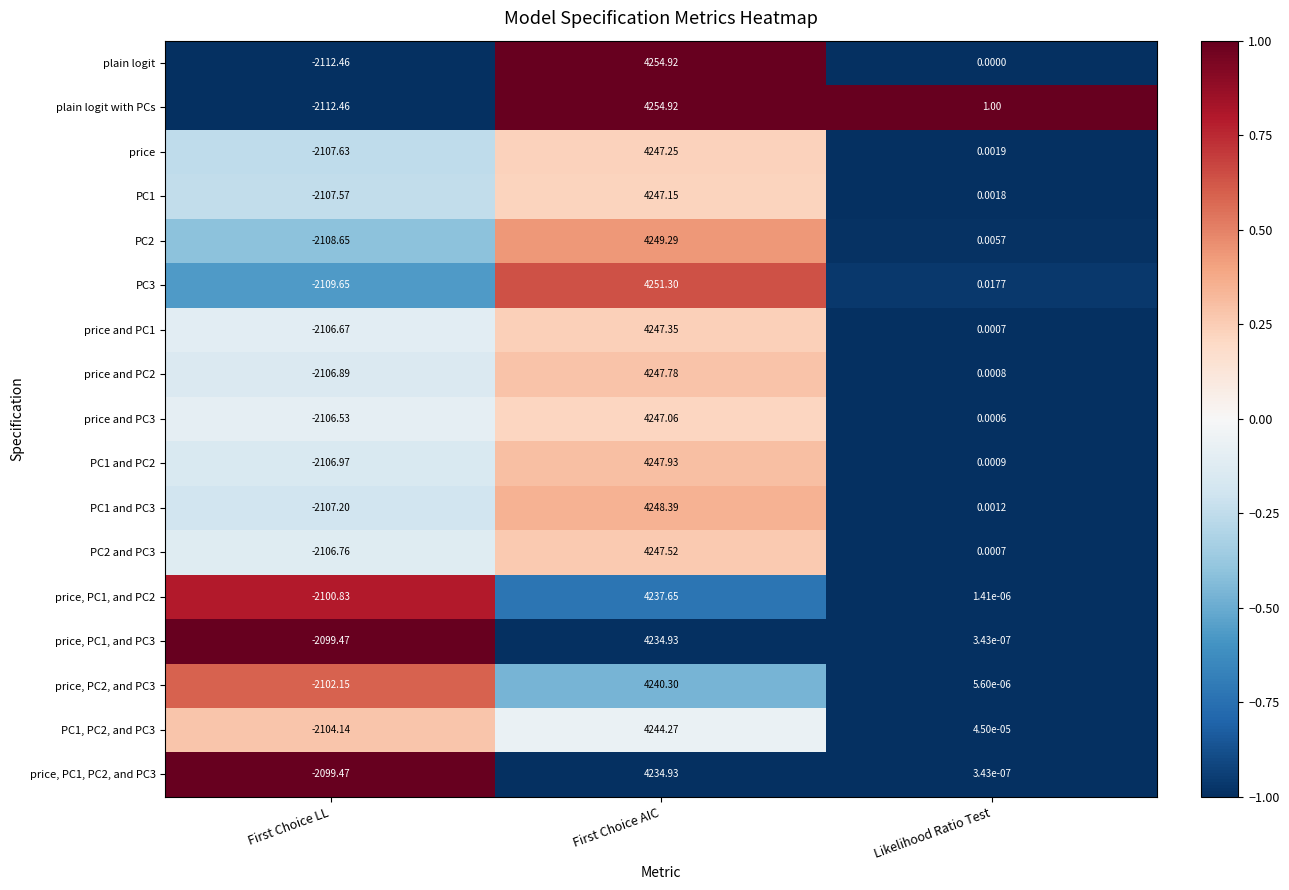

Where does the price, PC1, PC2, and PC3 series first go above 0?

First Choice AIC